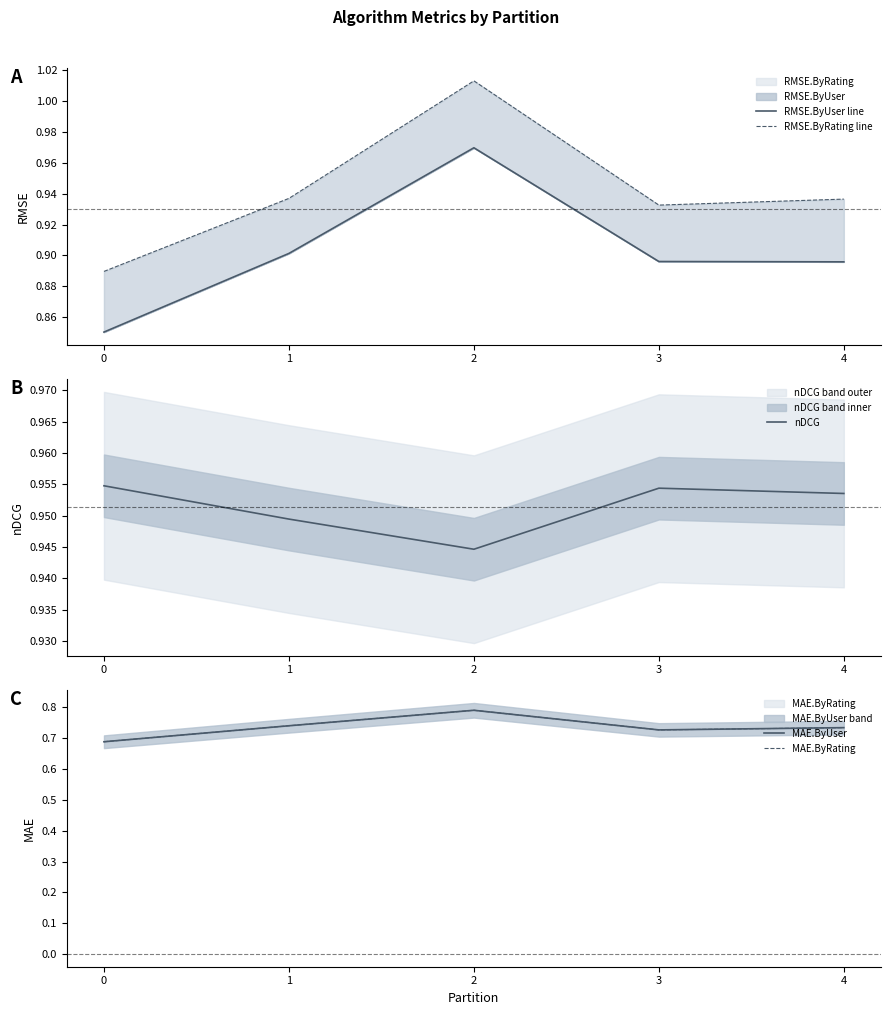

What is the difference between the RMSE.ByUser line values at 1 and 2?

0.1